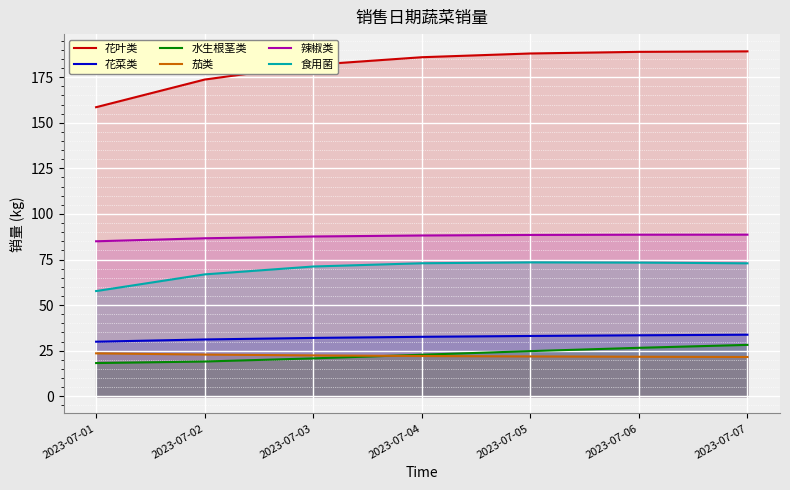

True or false: 花叶类 and 水生根茎类 cross at least once.

False